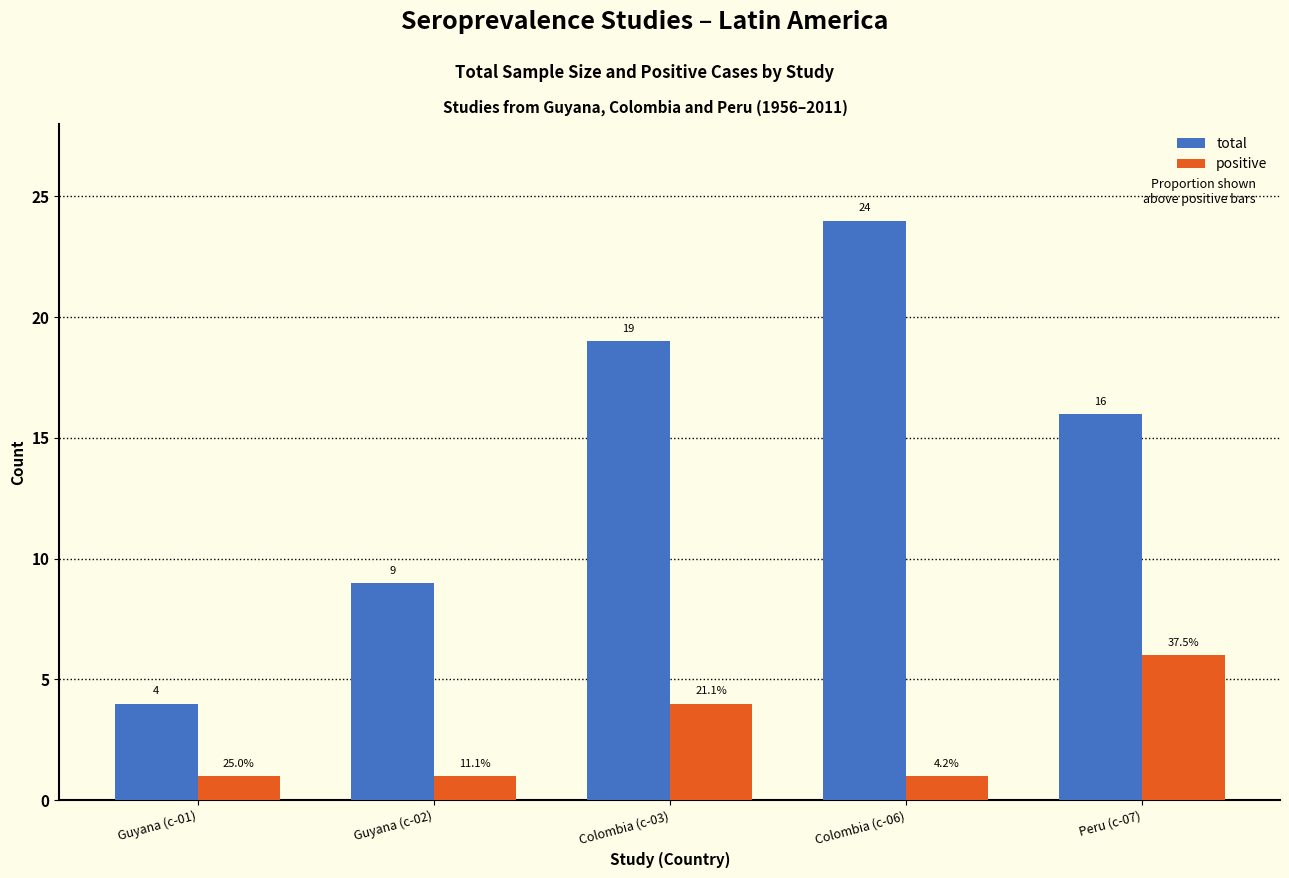

Reading left to right, what are all the values shown in this chart?

total: 4	9	19	24	16
positive: 1	1	4	1	6